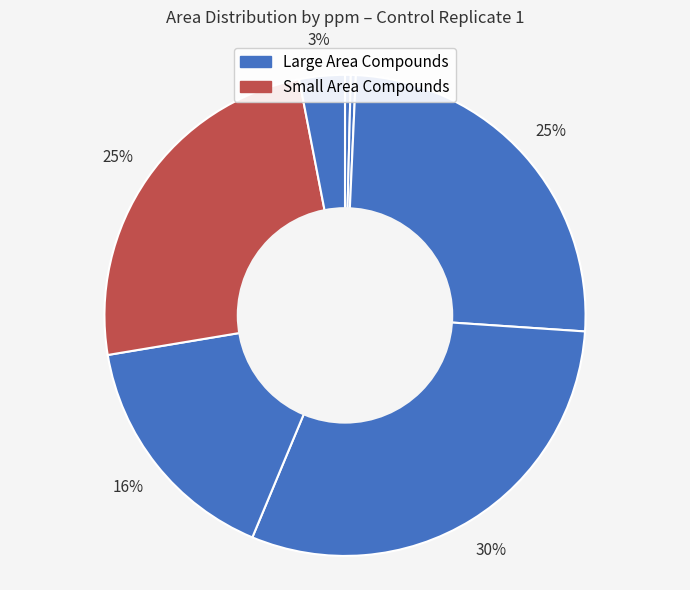

How many segments does this pie chart have?

7